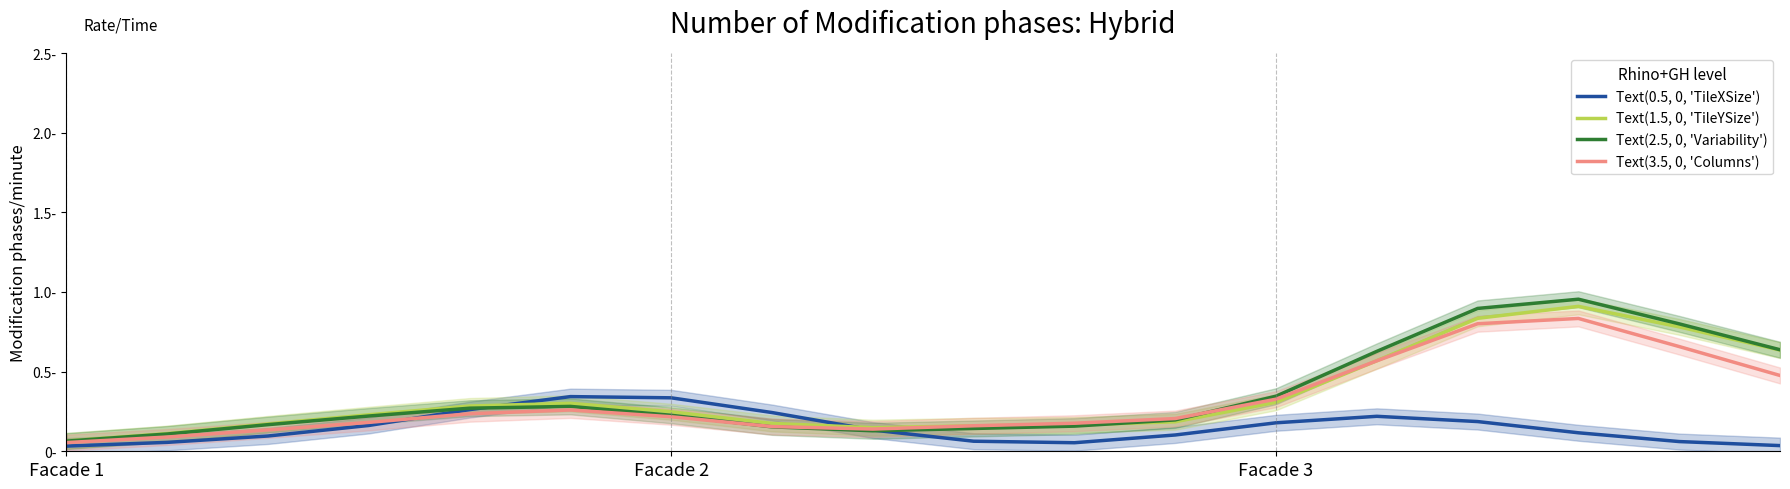

How many categories are shown in the chart?

18